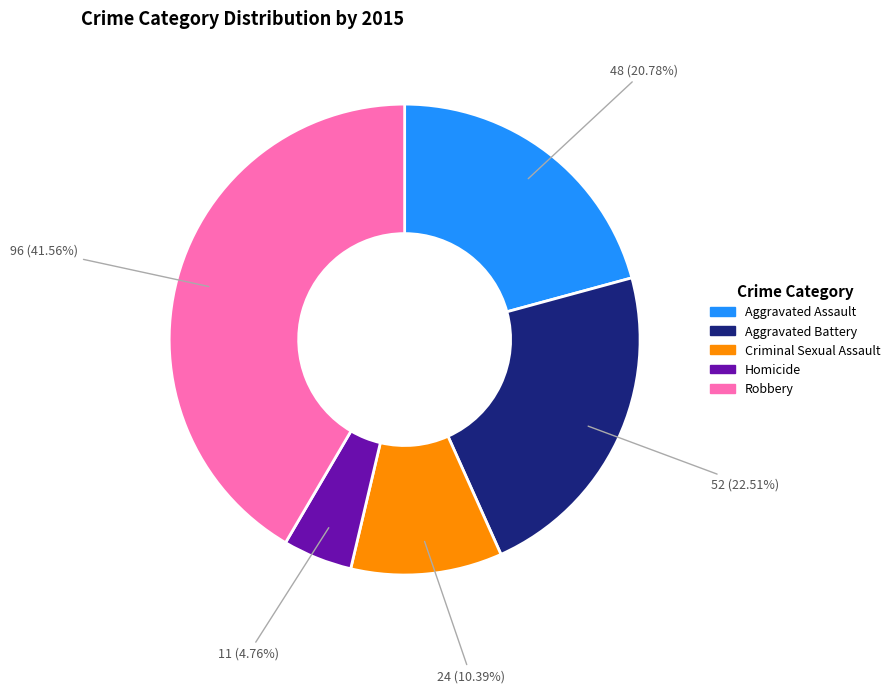

How many segments does this pie chart have?

5